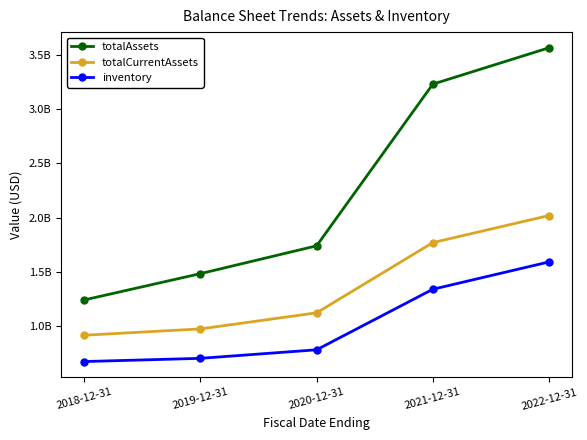

What is the difference between the maximum and minimum values in the totalCurrentAssets series?

1103747000